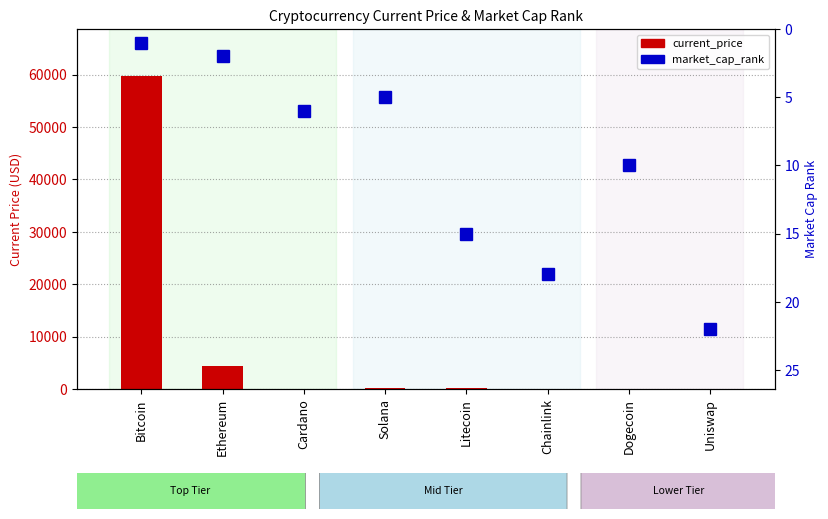

What position from the right is Dogecoin?

2